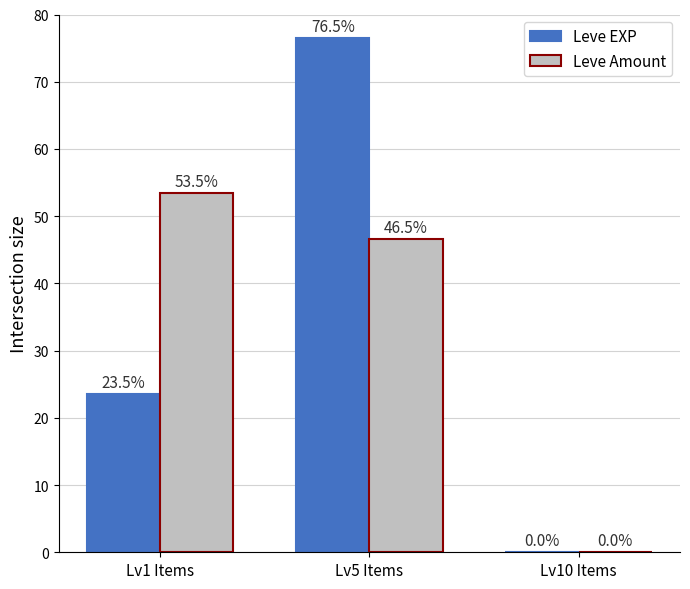

At which label is Leve Amount closest to 26?

Lv5 Items